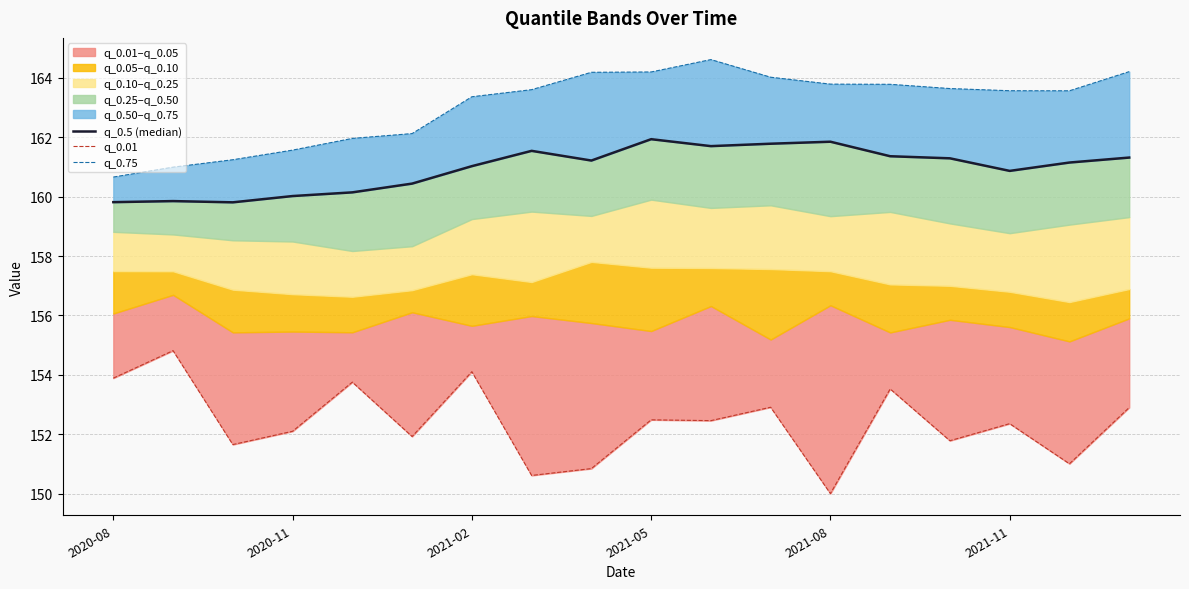

Which series has the largest range (max minus min)?

q_0.01